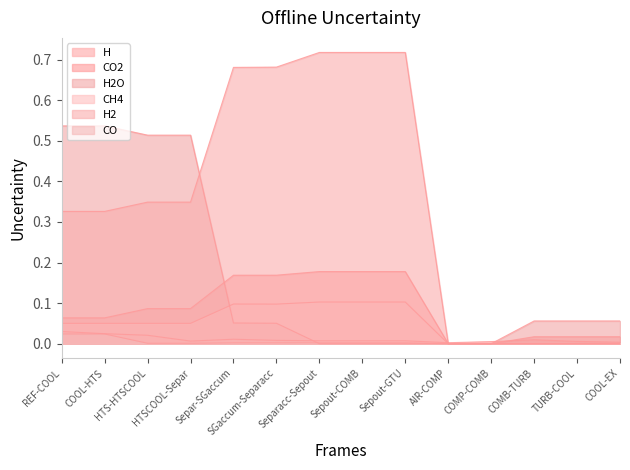

True or false: H has more than 2 interior local peaks.

False